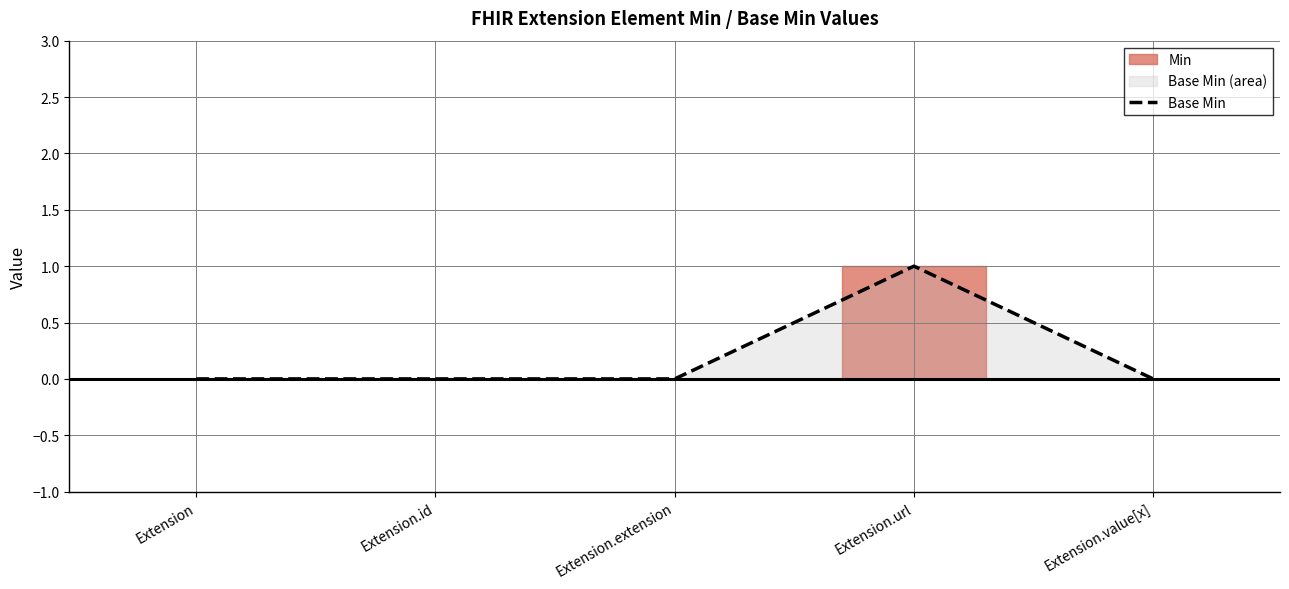

Where is the first local maximum?

Extension.url